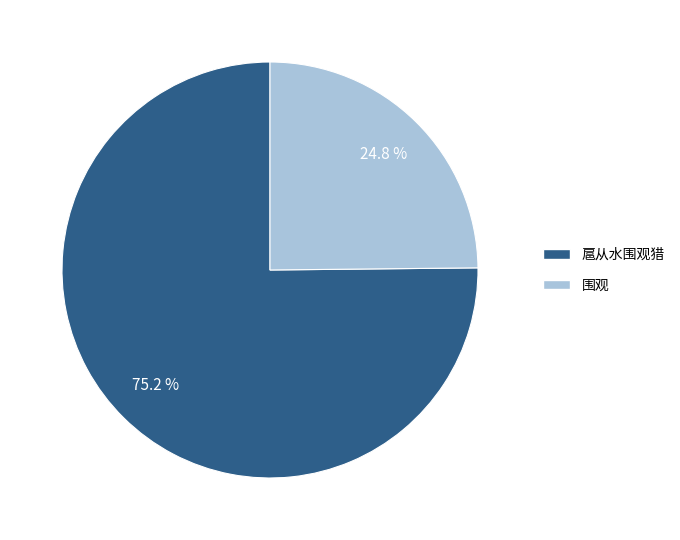

To the nearest percent, what is the average slice percentage?

50%